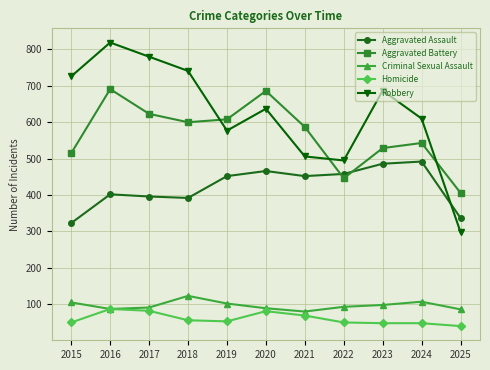

Count the number of data series in this chart.

5